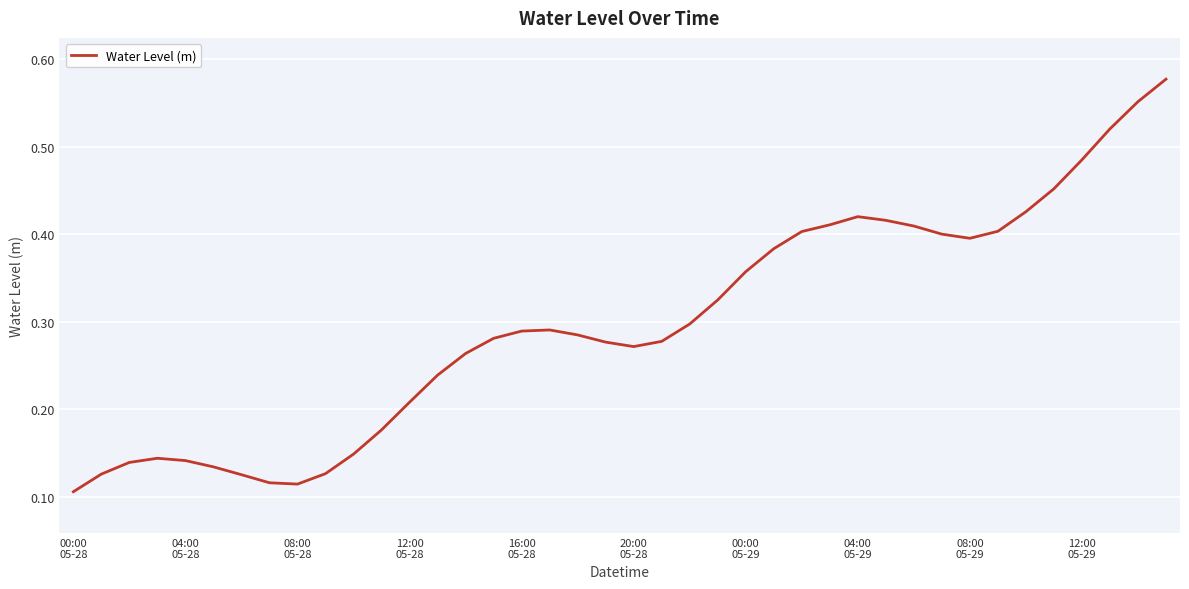

True or false: the data has more than 2 interior local peaks.

True